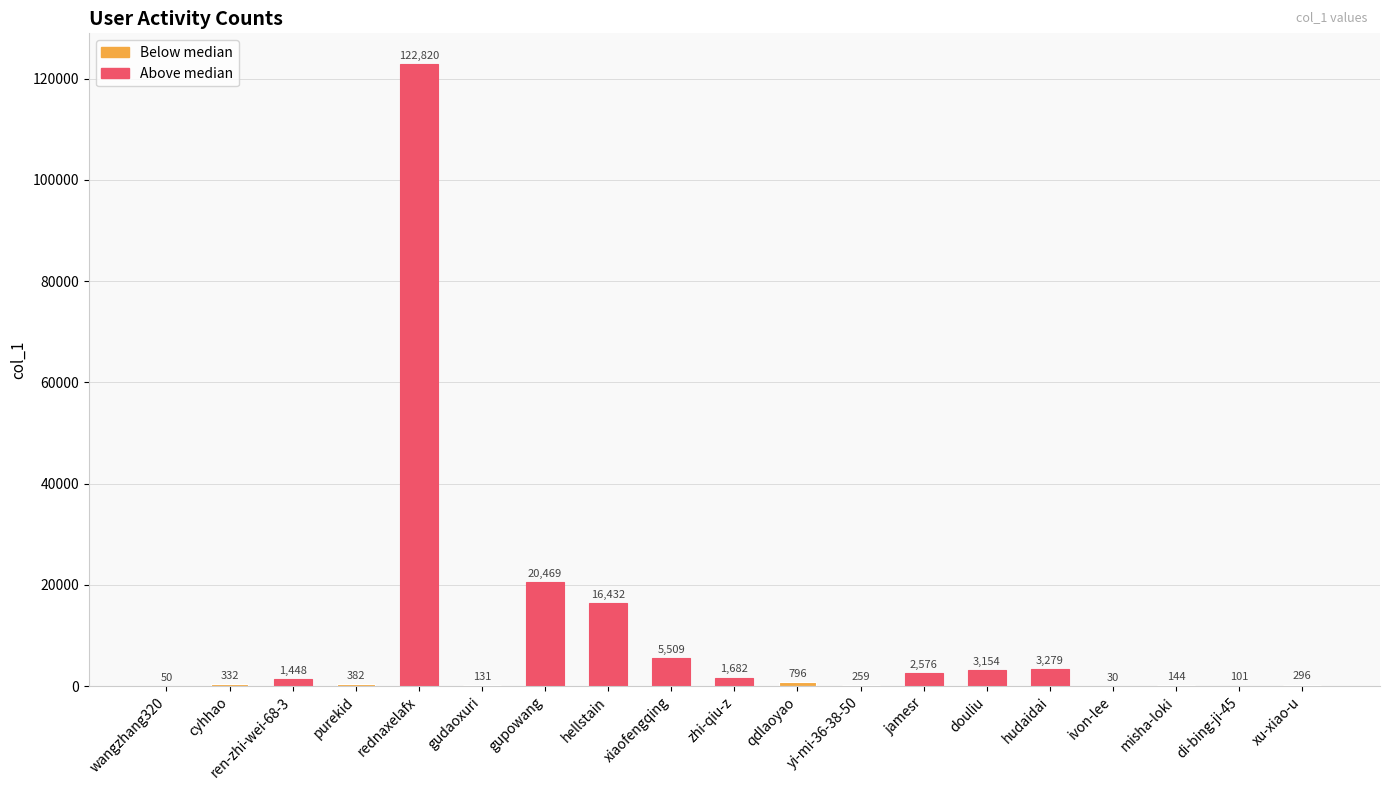

At which label is the value closest to 61425?

gupowang